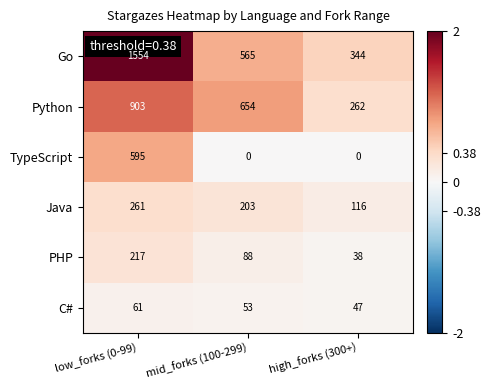

The PHP series shows 54 at high_forks (300+). True or false?

False